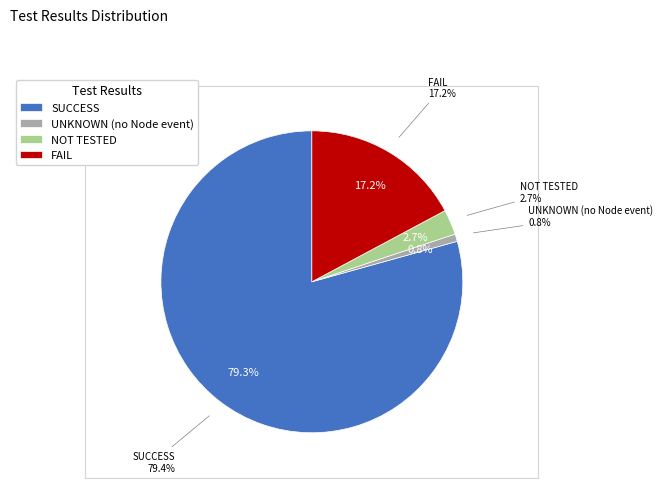

Which category accounts for the majority?

SUCCESS